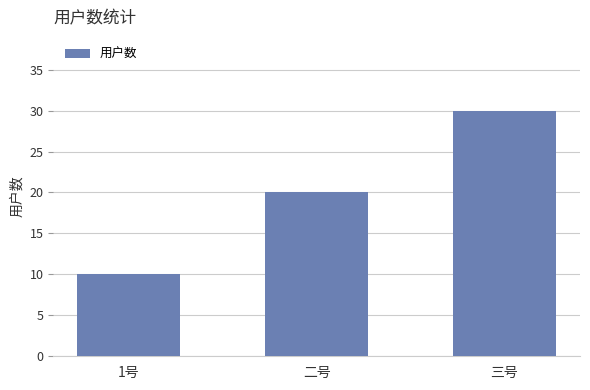

What is the label of the 1st bar from the left?

1号